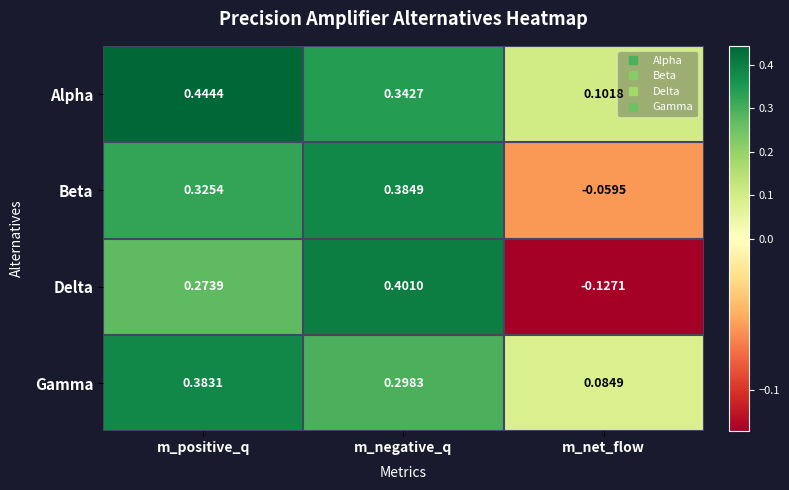

Rank the series by their maximum value, from highest to lowest.

Alpha, Delta, Beta, Gamma